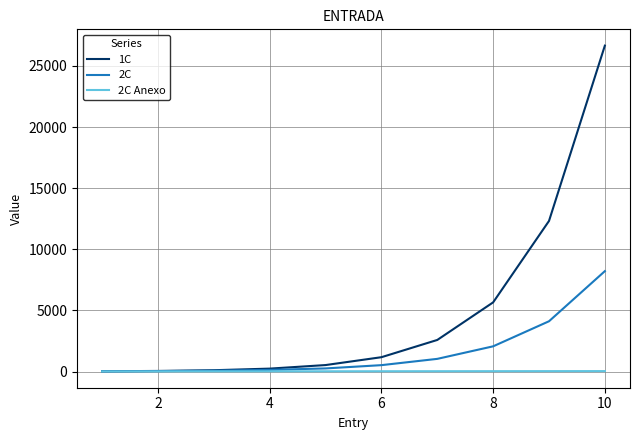

List the series in order of their overall mean, highest first.

1C, 2C, 2C Anexo